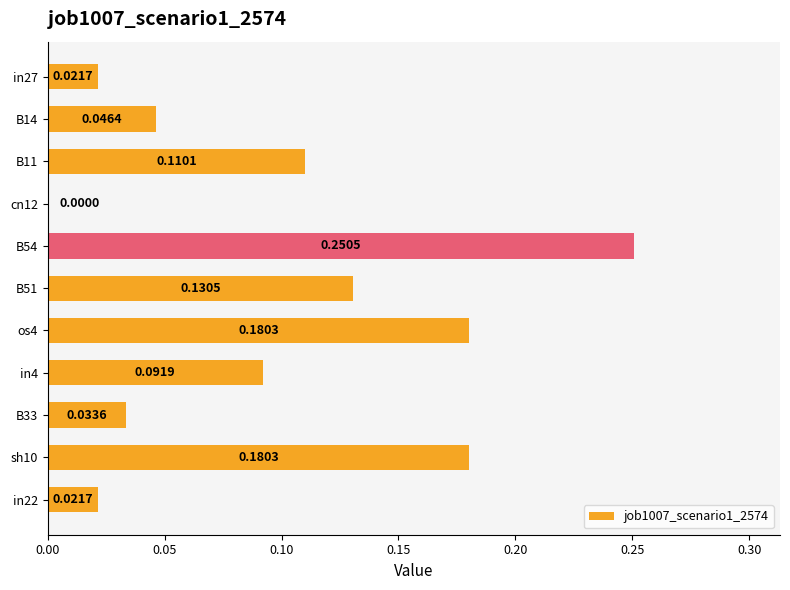

Between cn12 and B33, which is larger?

B33